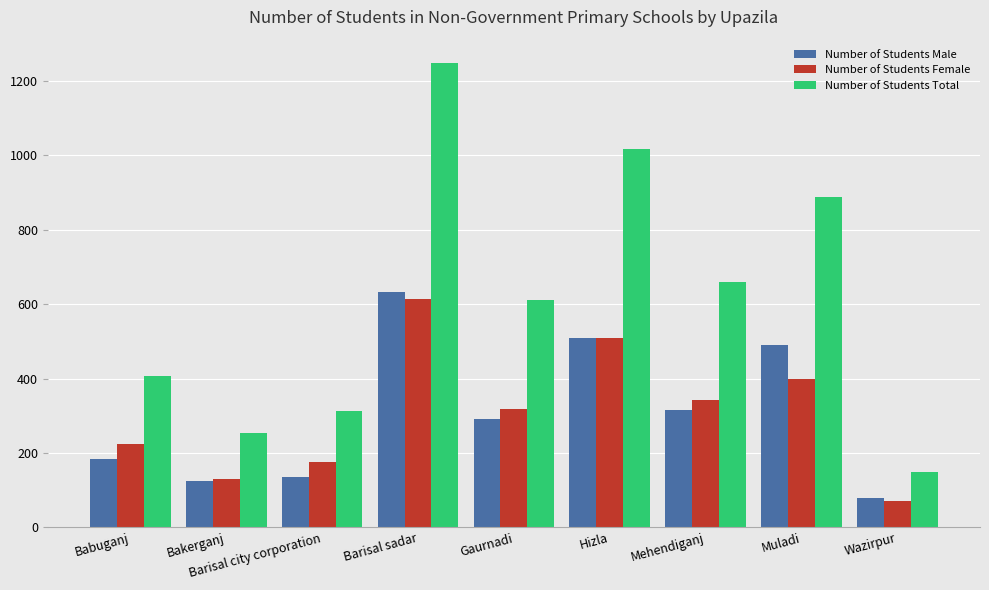

Are the bars horizontal?

No